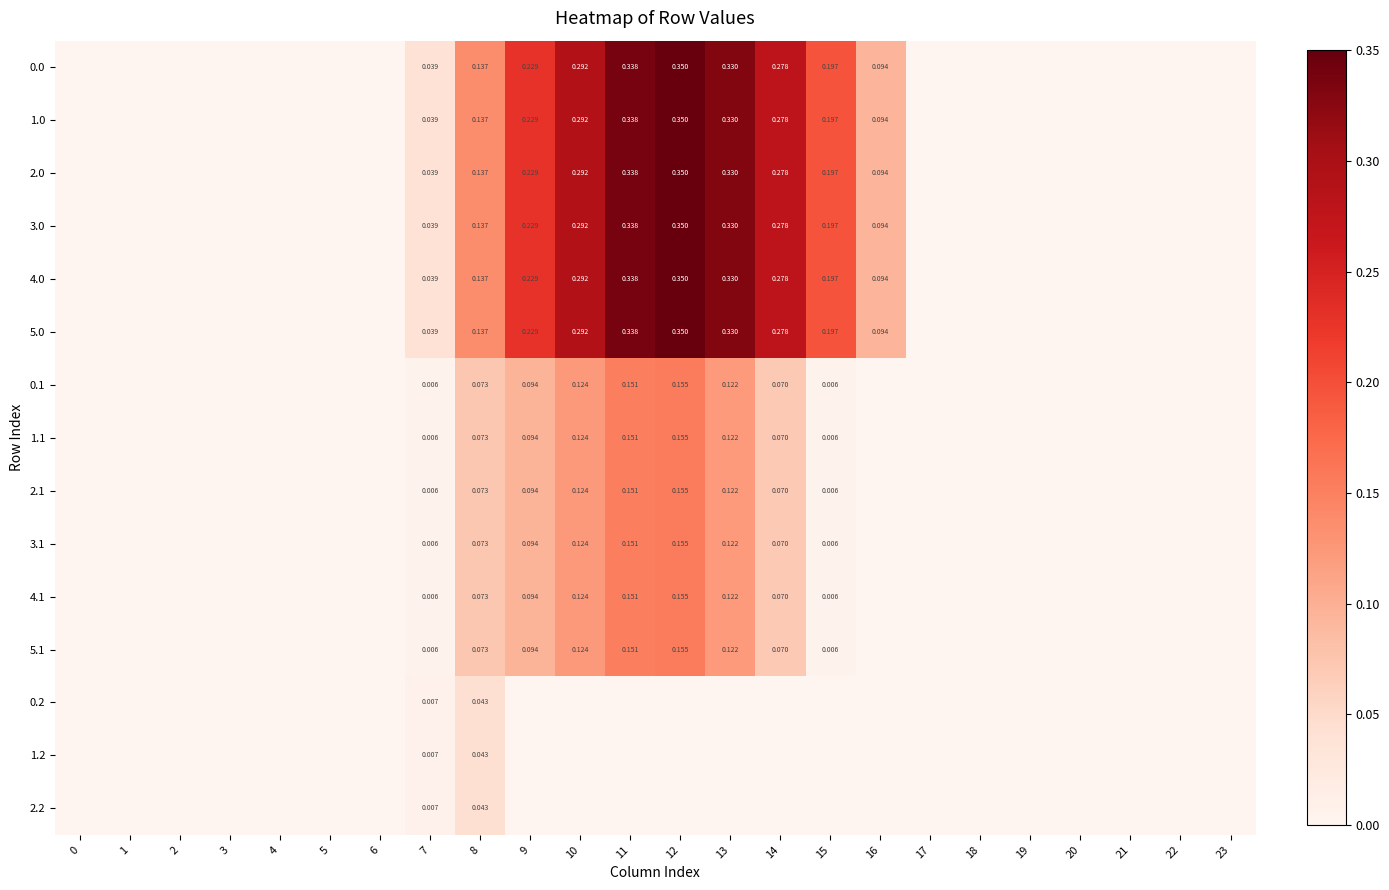

How many series are shown in this chart?

15